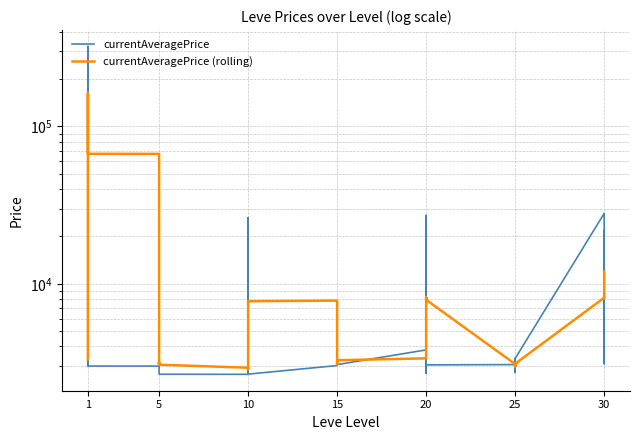

How many lines are shown in the chart?

2